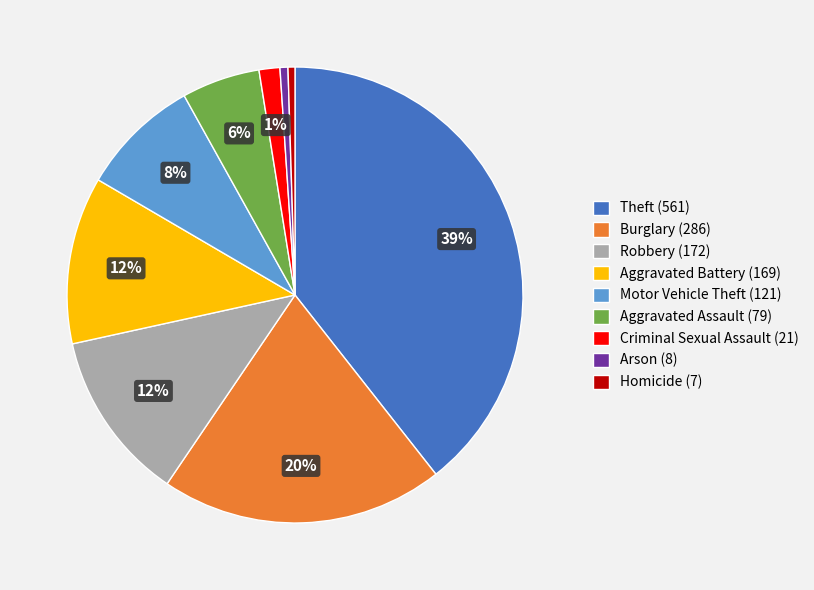

To the nearest percent, what is the average slice percentage?

11%